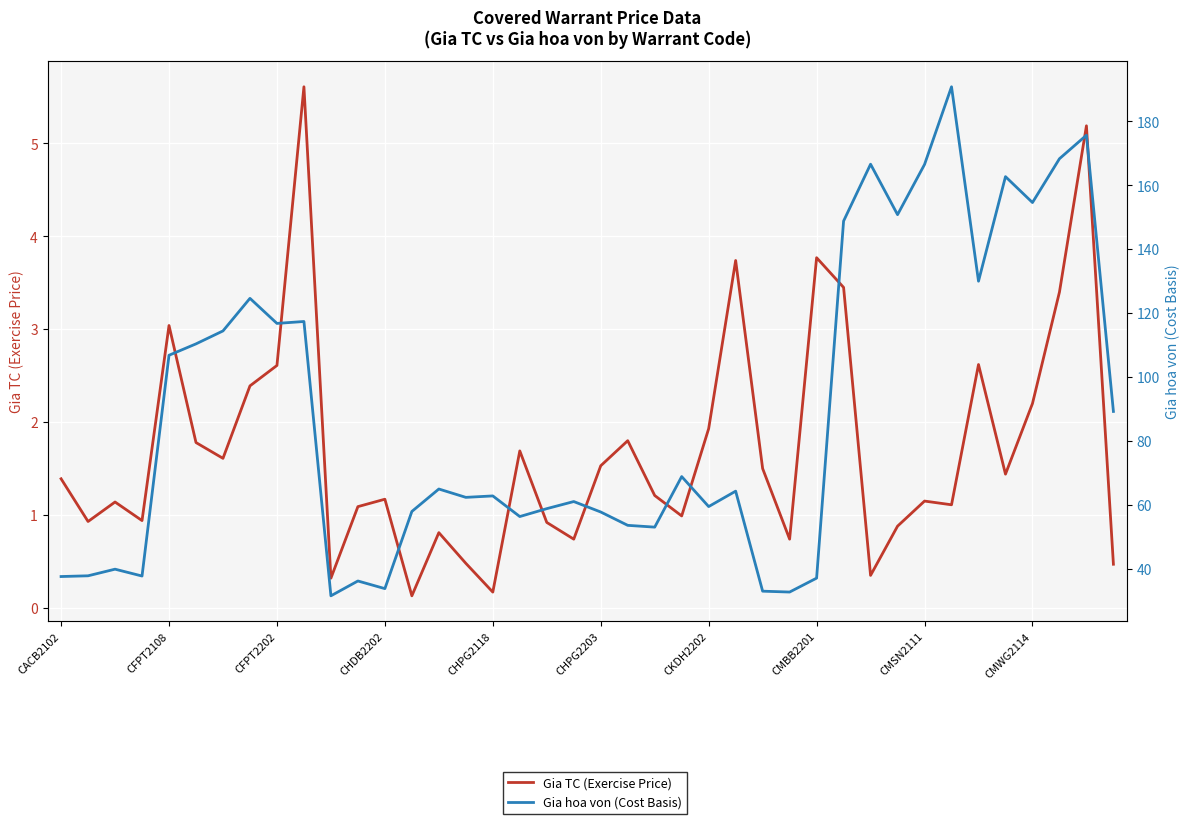

At how many categories does at least one series exceed 54?

28